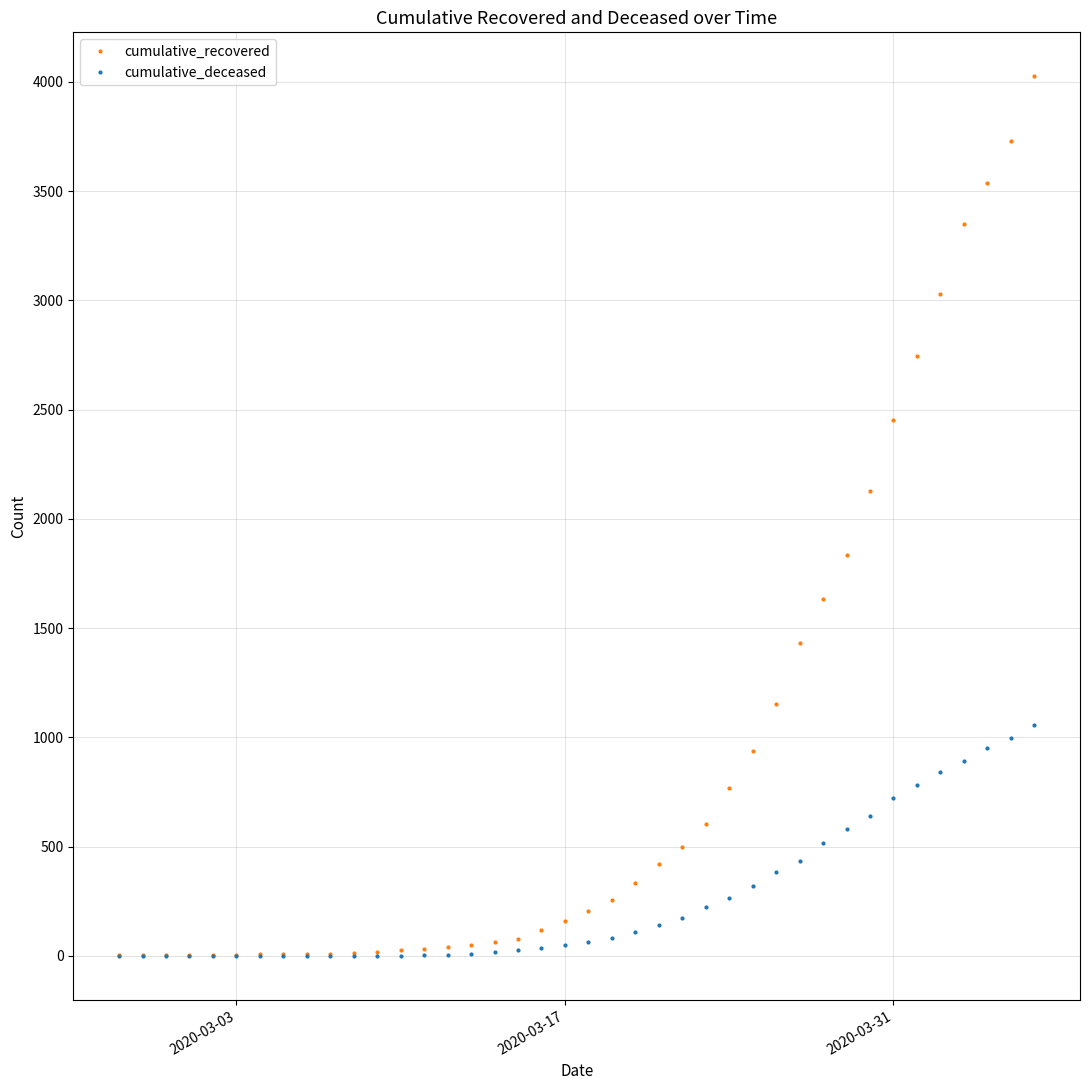

At how many categories does at least one series exceed 2858?

5